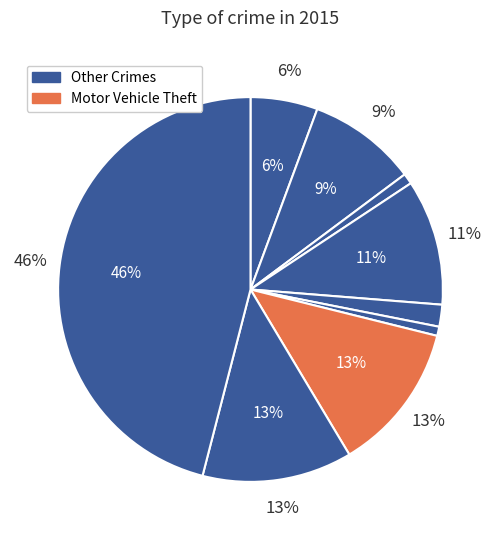

Combined, do Criminal Sexual Assault and Motor Vehicle Theft account for over 50%?

No